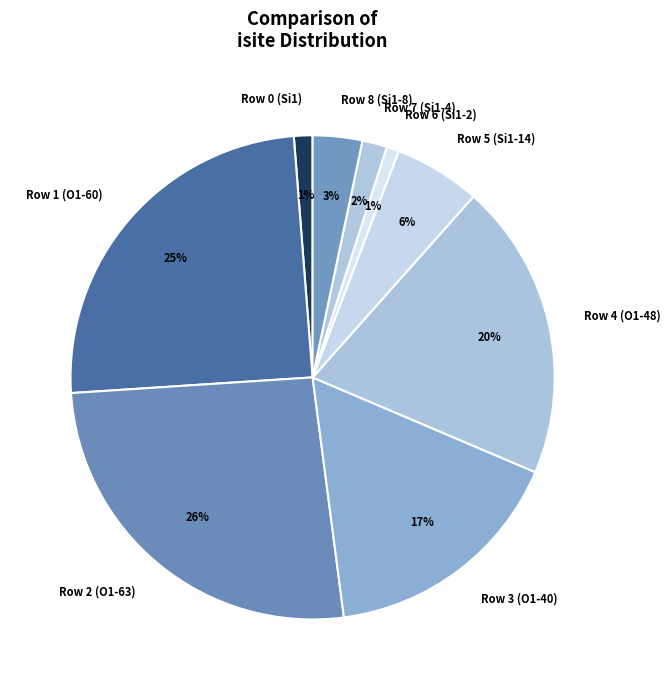

To the nearest percent, what is the difference between the largest and smallest slice percentages?

25%